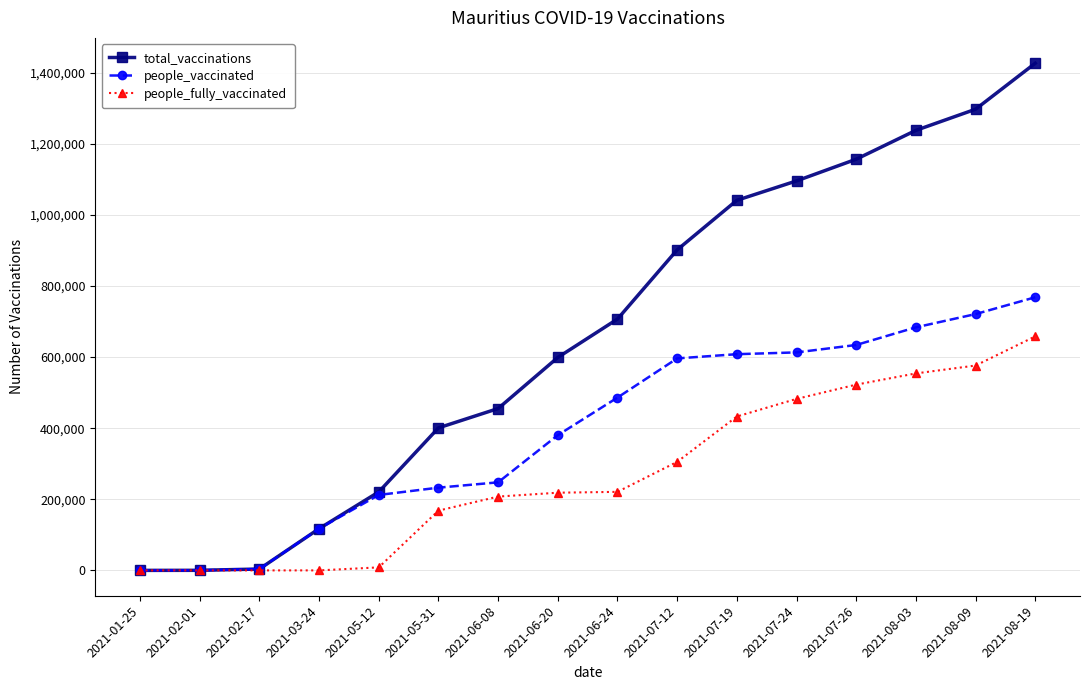

At 2021-07-24, list the series in order from largest to smallest.

total_vaccinations, people_vaccinated, people_fully_vaccinated